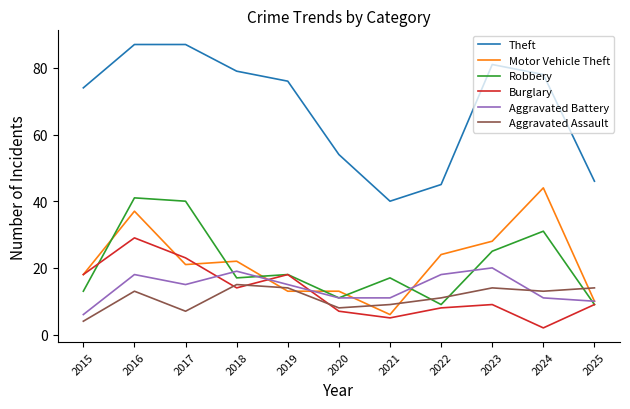

What is the sum of the Aggravated Assault values at 2023 and 2019?

28